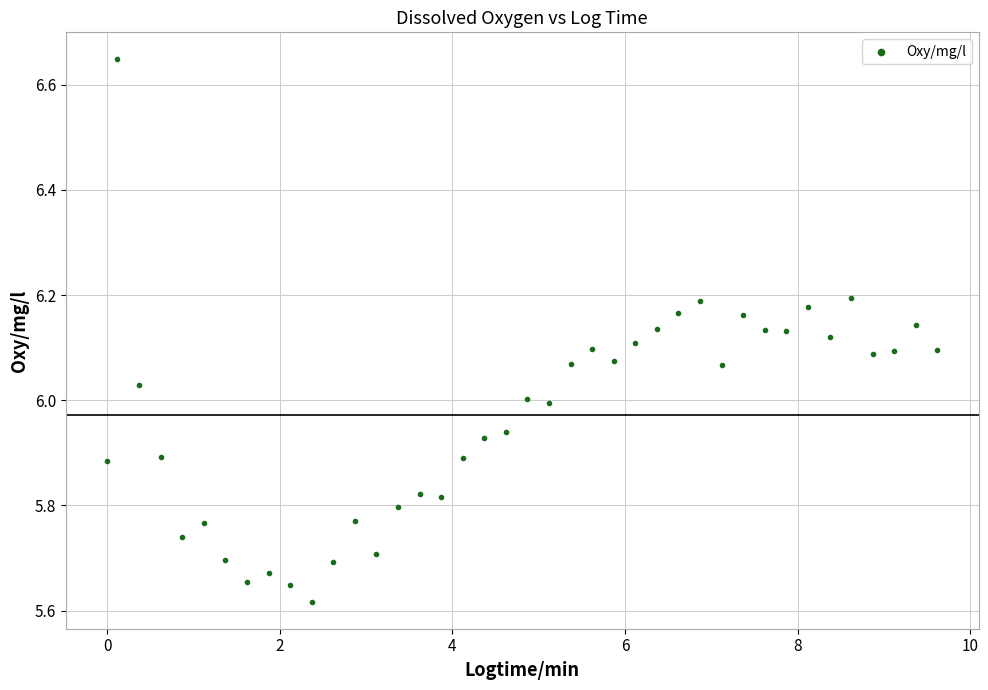

What is the range of X values (max minus min)?

9.6